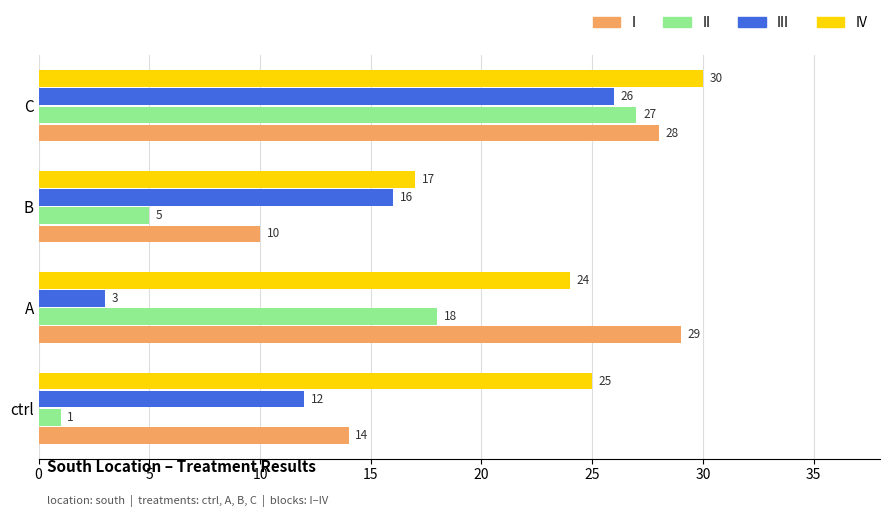

Which series has the widest spread of values?

II